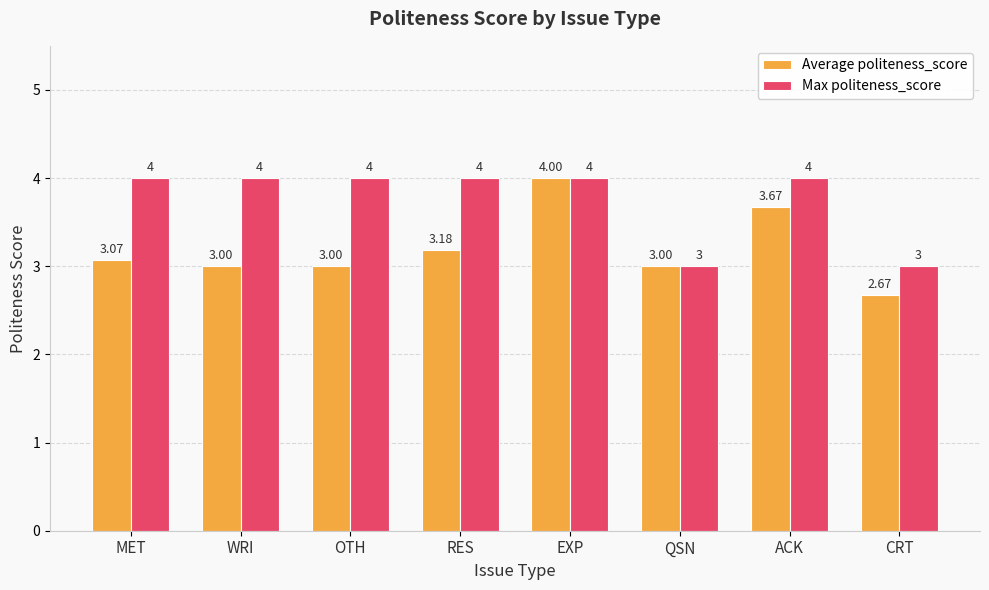

Which series has the largest range (max minus min)?

Average politeness_score